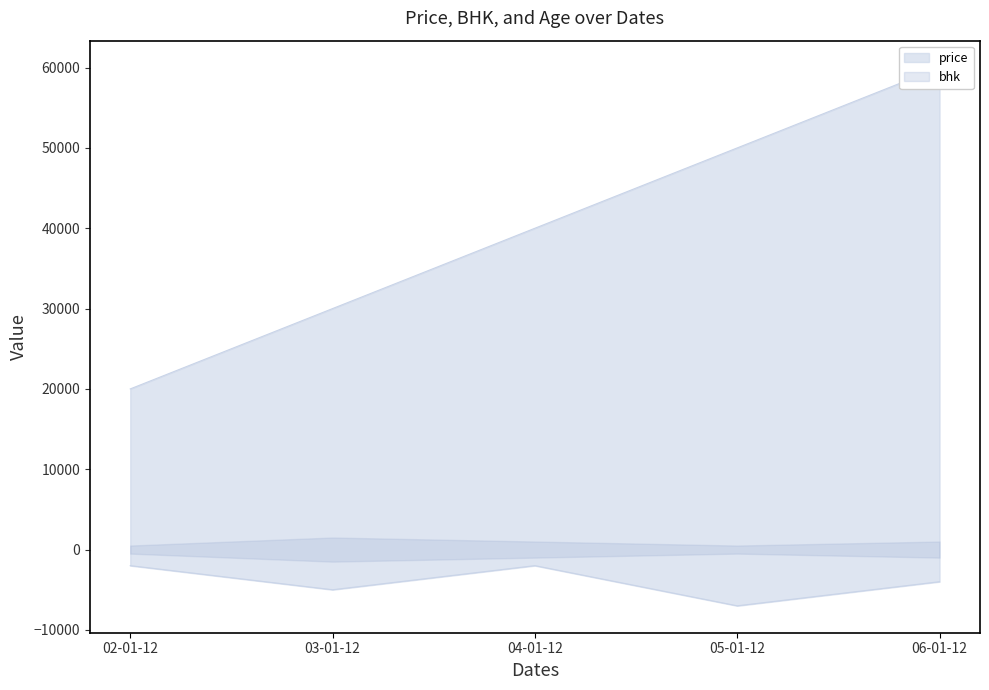

Does the chart have visible grid lines?

No